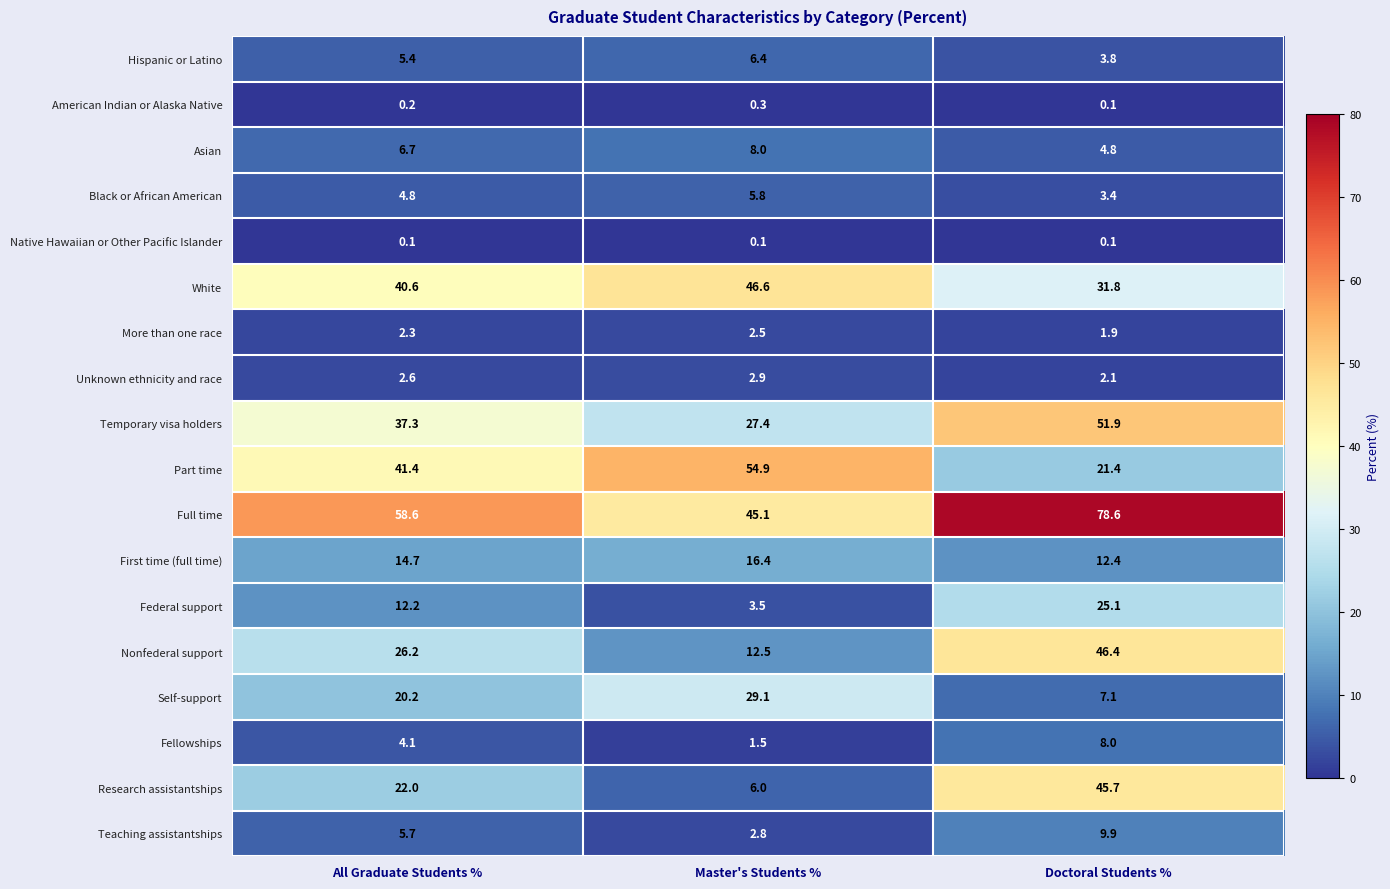

Rank the categories by Research assistantships value from highest to lowest.

Doctoral Students %, All Graduate Students %, Master's Students %